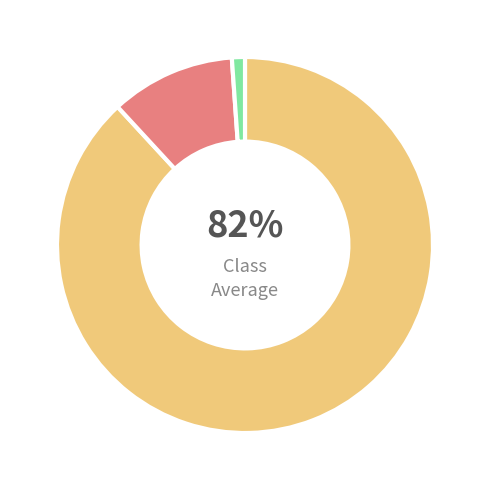

Is it true that countDied is 19% of the pie?

False